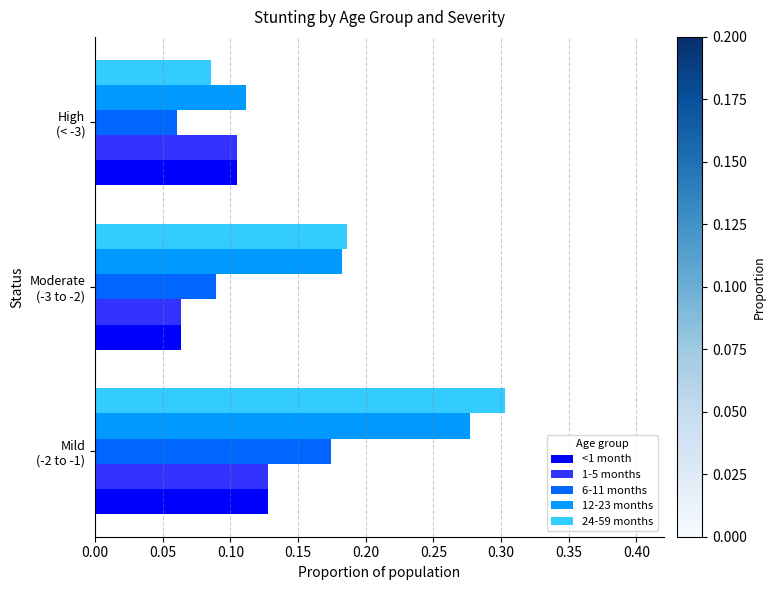

Which series has the widest spread of values?

24-59 months